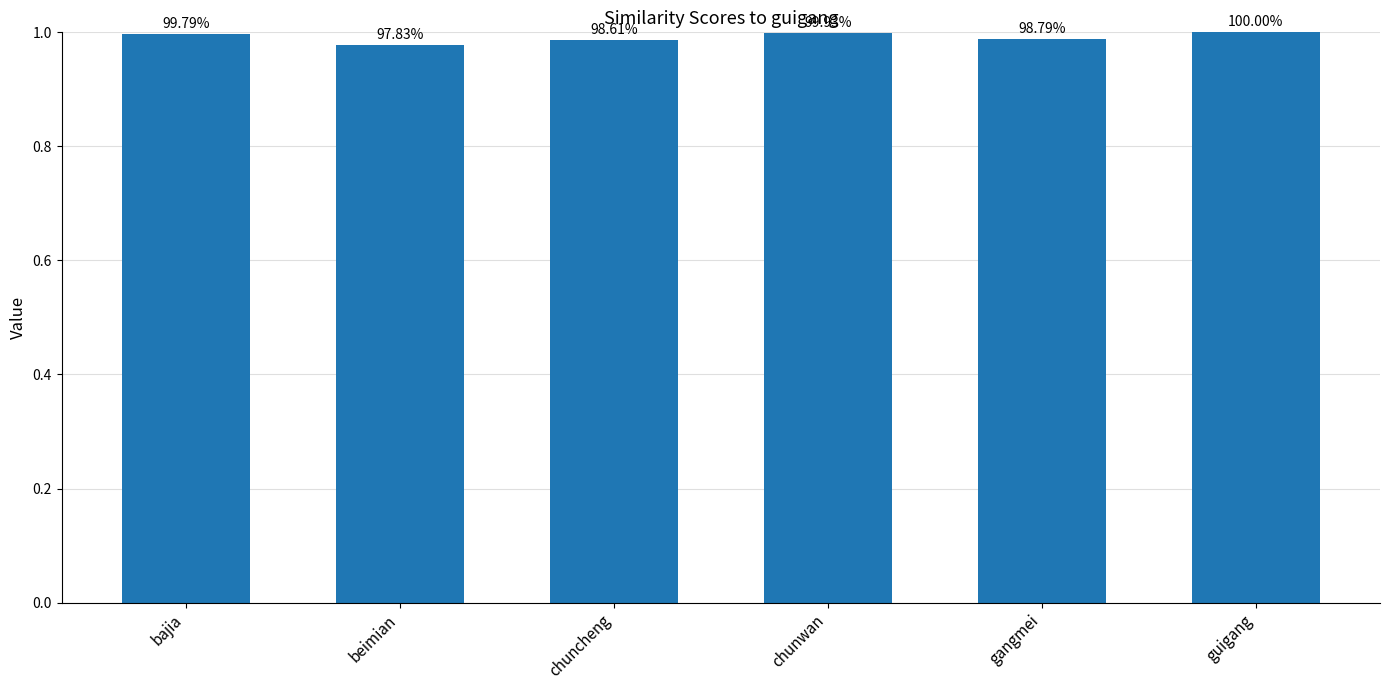

Between bajia and gangmei, which is larger?

bajia